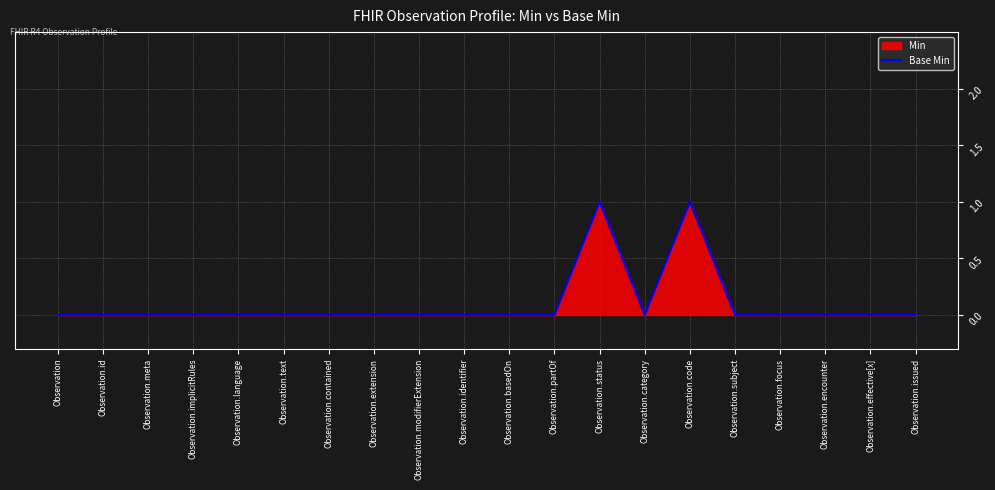

Count the number of values greater than 0.

2